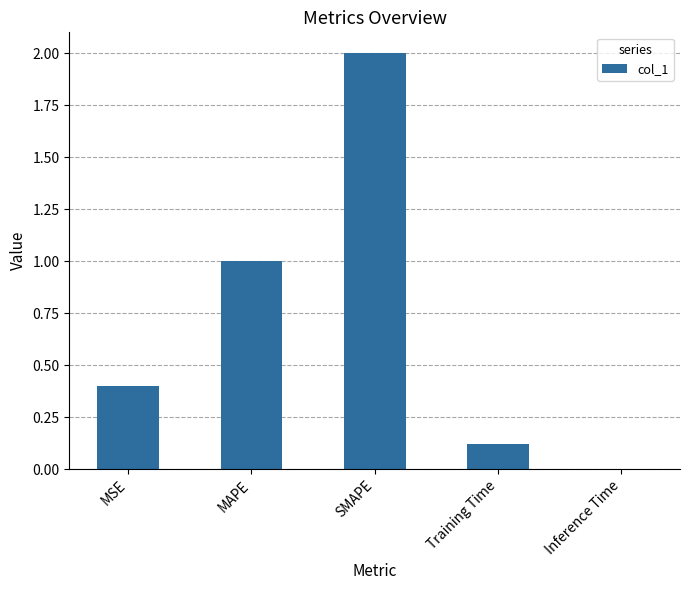

Is it true that the value at MAPE is 1.0?

True